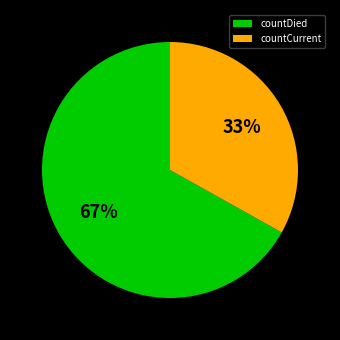

To the nearest percent, what percentage of the pie is countDied?

67%